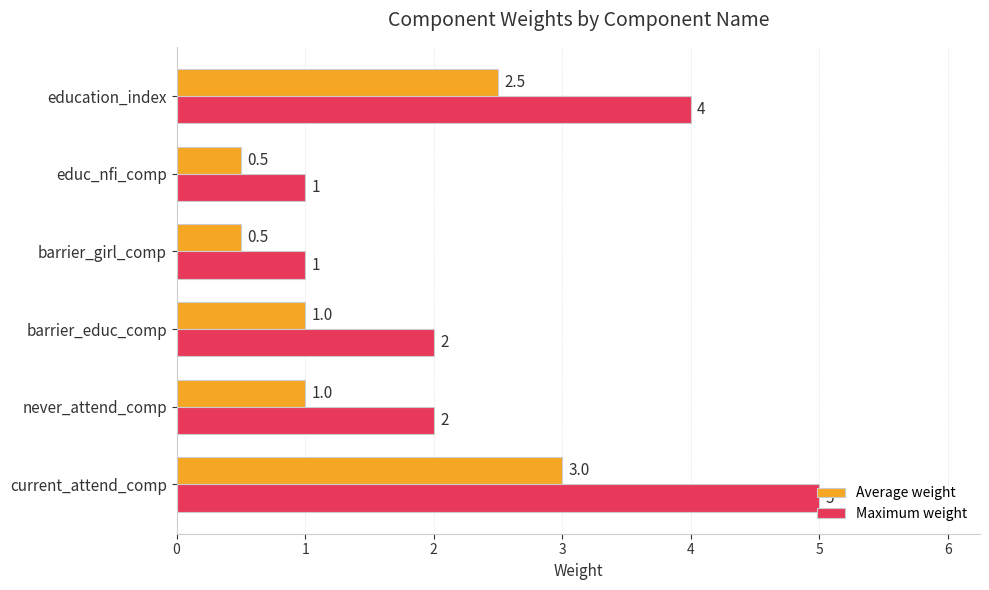

What is the difference between the maximum and minimum values in the Maximum weight series?

4.0